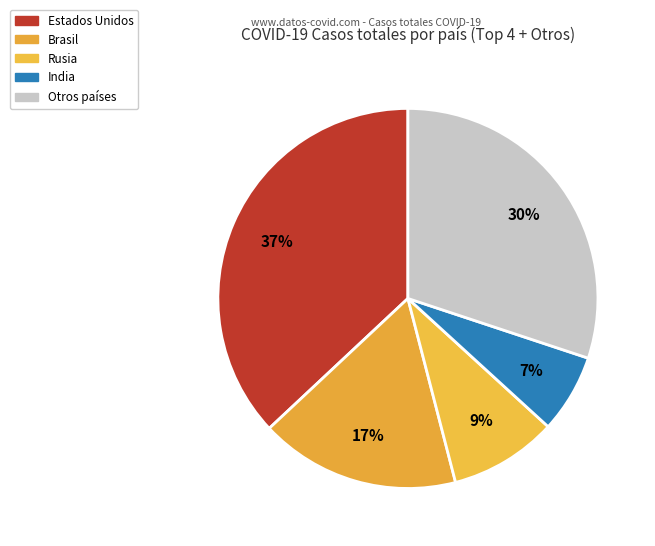

Which category has the biggest portion of the pie?

Estados Unidos